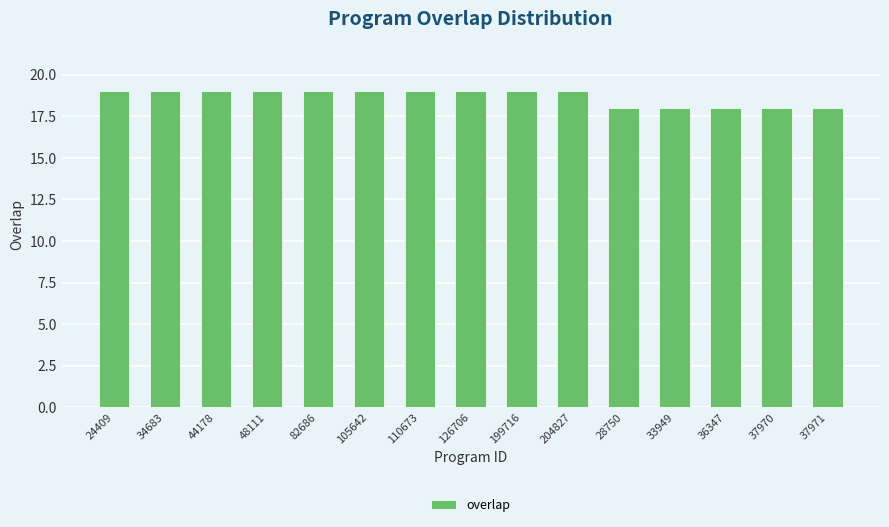

How many bars are there in total?

15